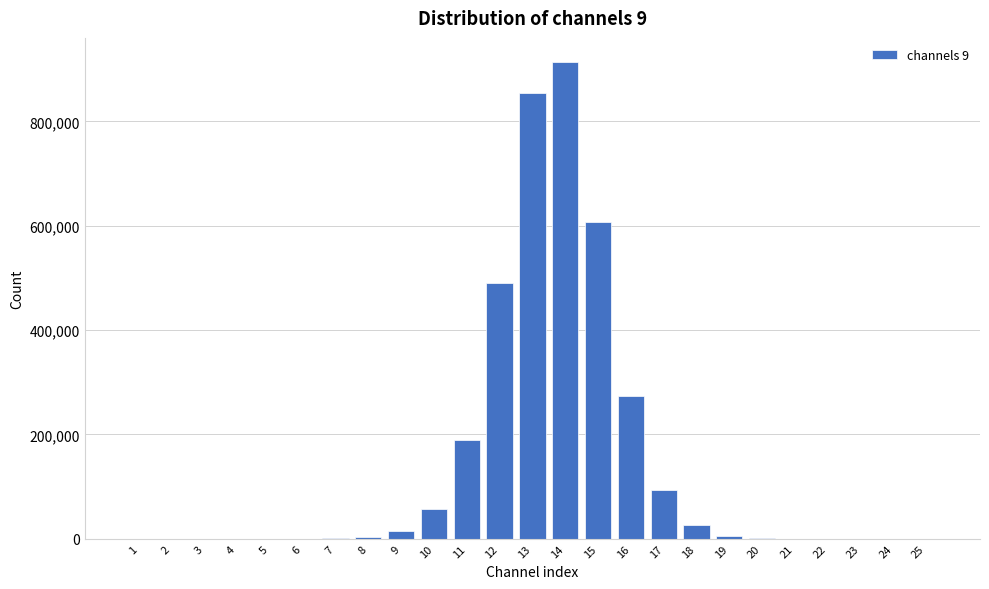

What is the maximum value shown in the chart?

914533